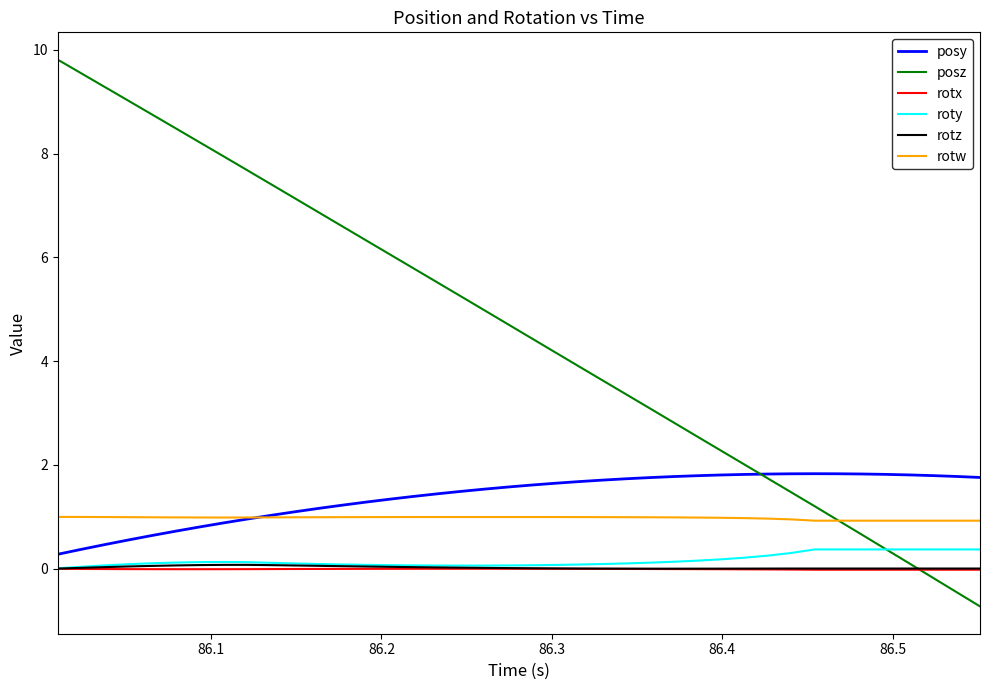

At how many categories does at least one series exceed 7?

11